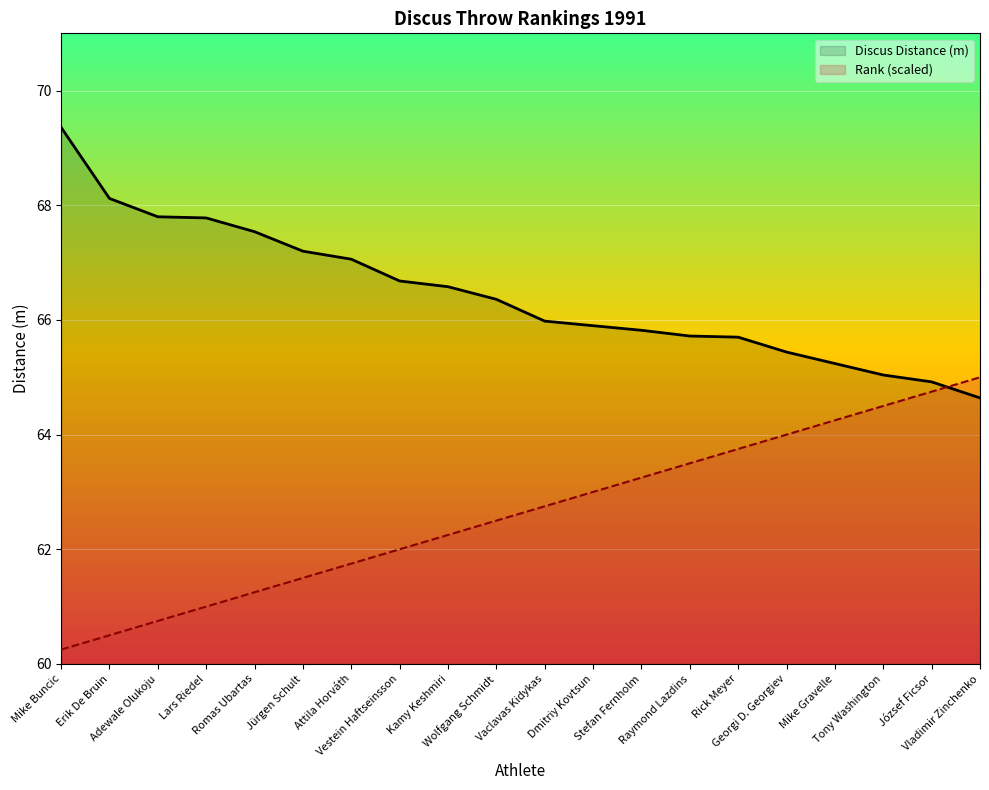

How many distinct data groups are displayed?

2